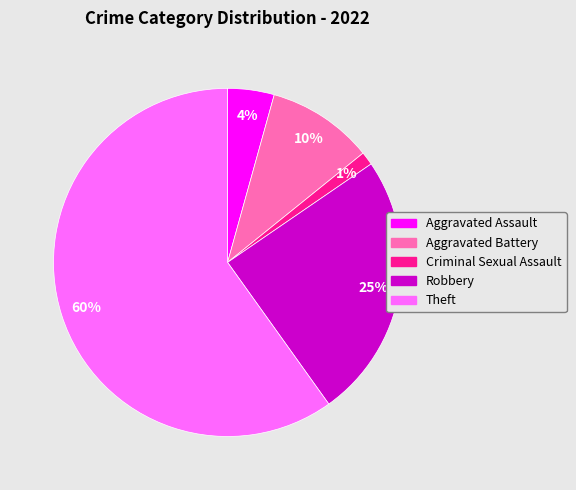

Count the number of slices in the pie.

5